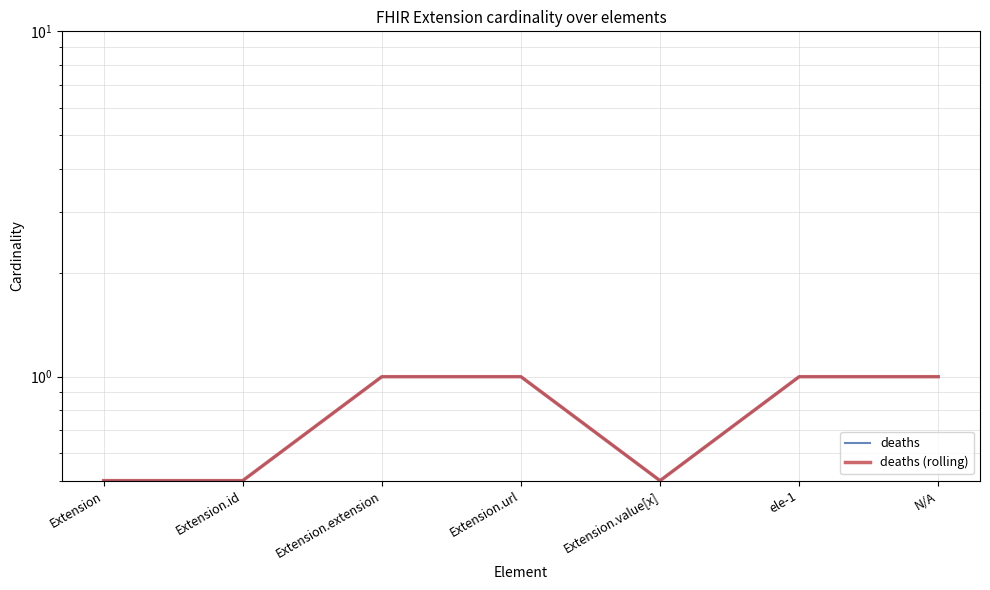

Between N/A and Extension.extension, which is larger?

N/A